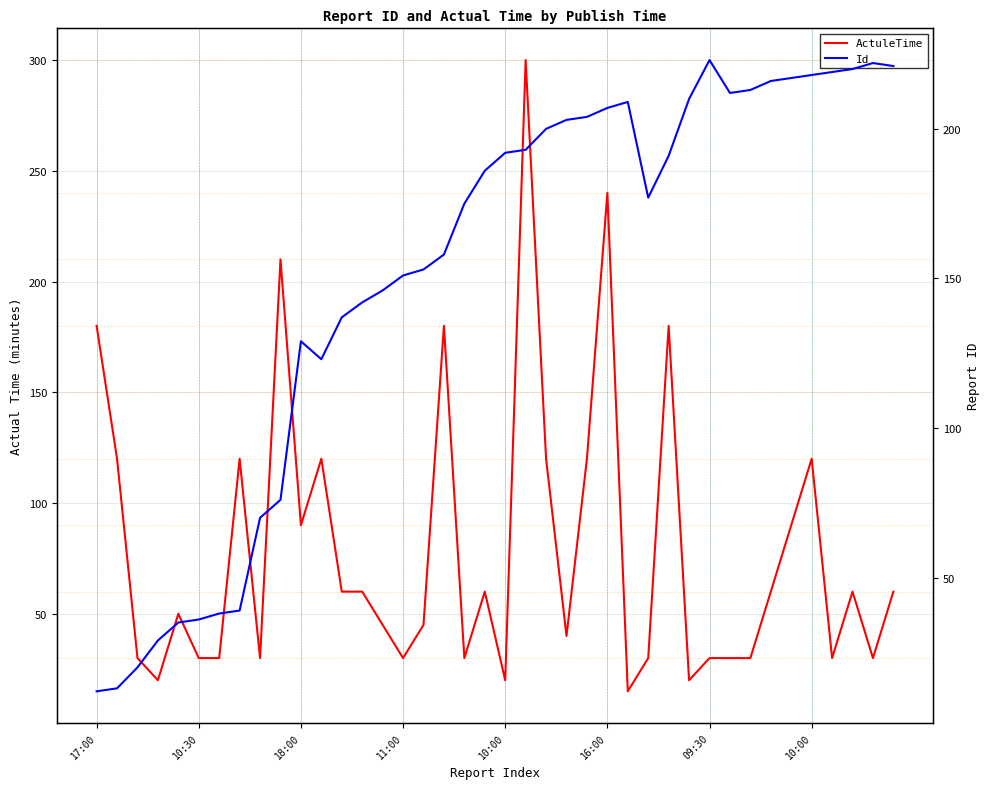

Which series changed the most between 11:00 and 10:00?

ActuleTime